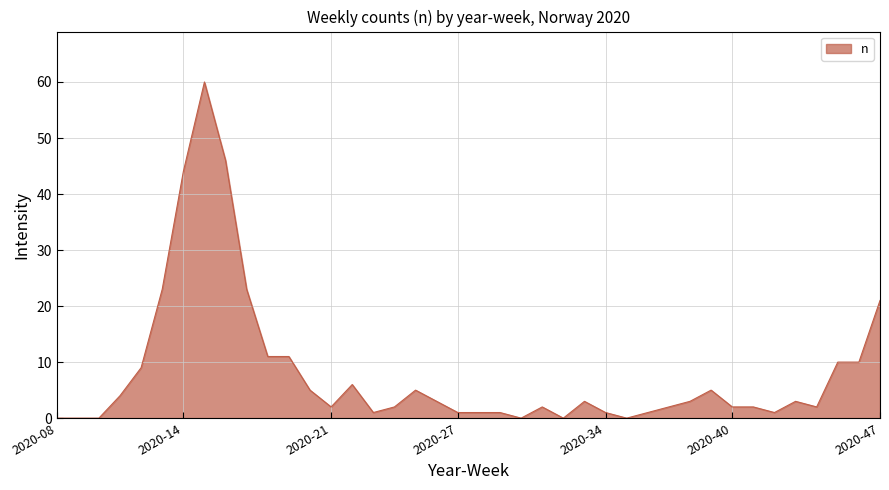

At which category does the chart reach its minimum across all series?

2020-08